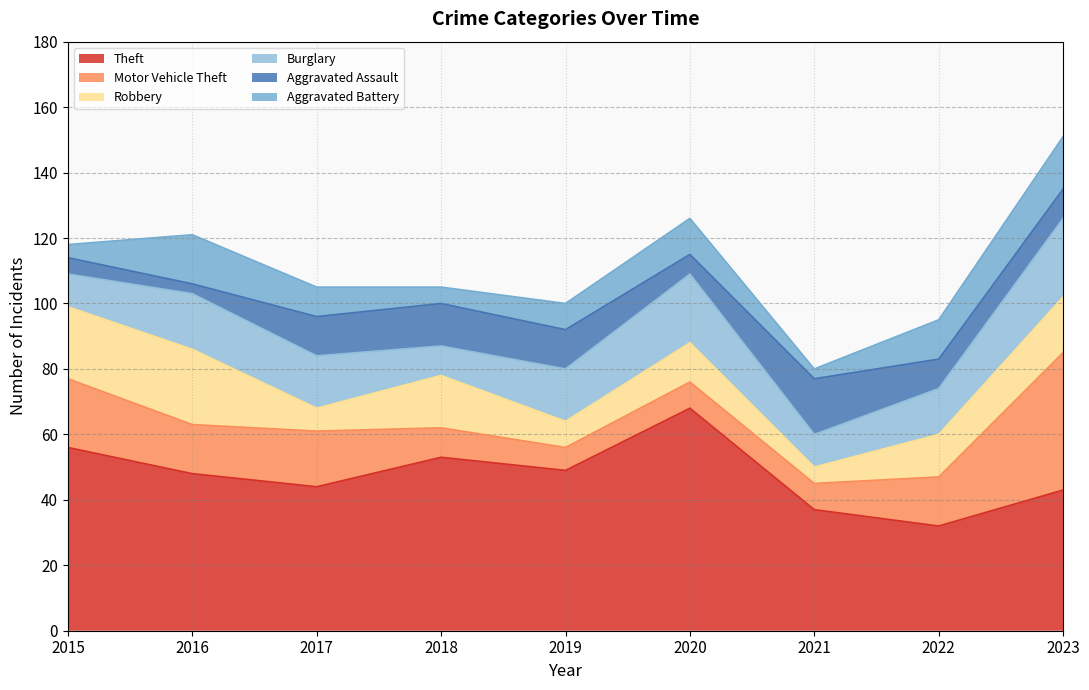

Does the chart display data point markers on the line(s)?

No